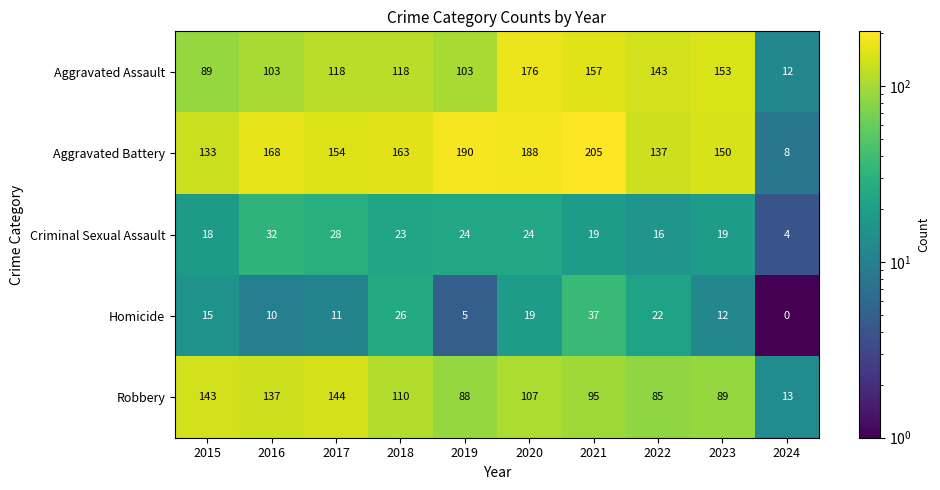

Which label corresponds to the smallest value in the chart?

2024